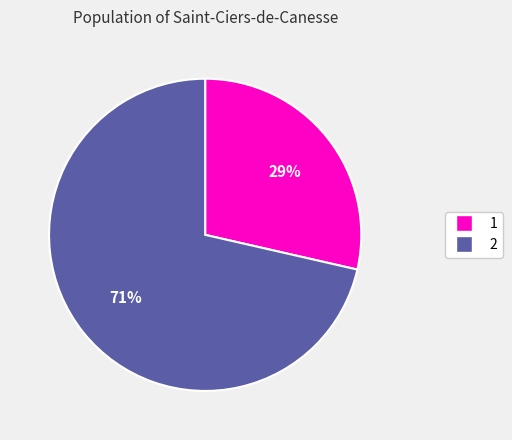

To the nearest percent, what is the combined percentage of 1 and 2?

100%